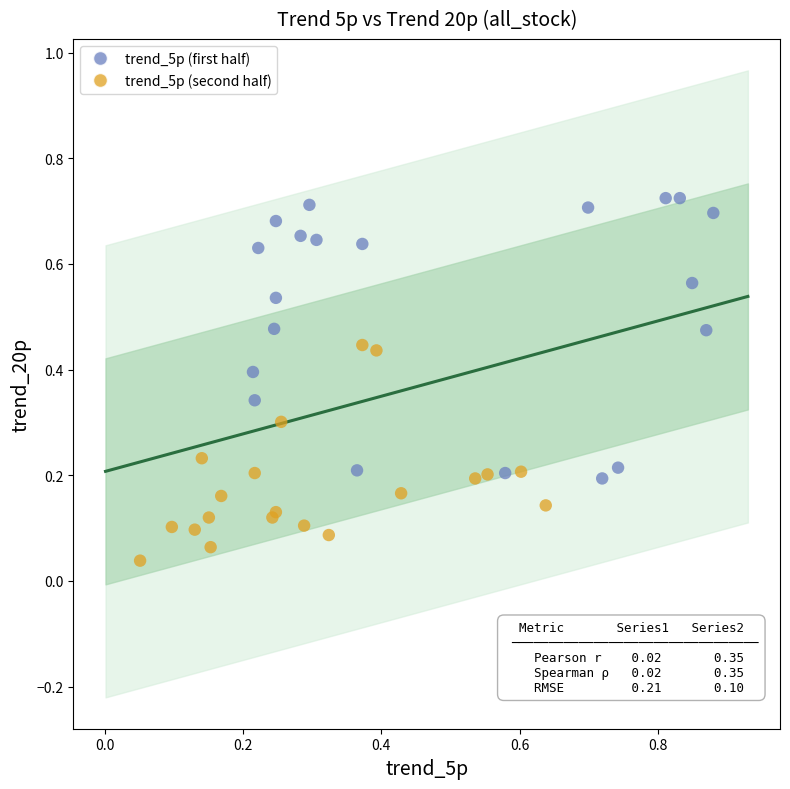

Which series contains the lowest Y value?

trend_5p (second half)